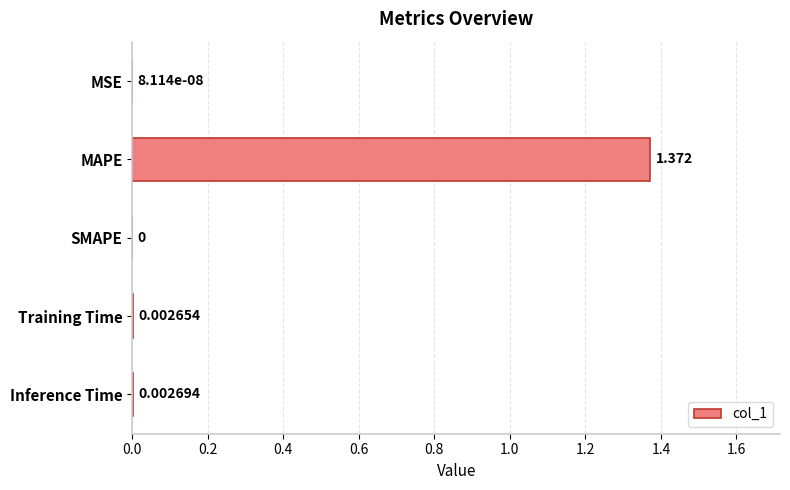

Which label corresponds to the largest value in the chart?

MAPE